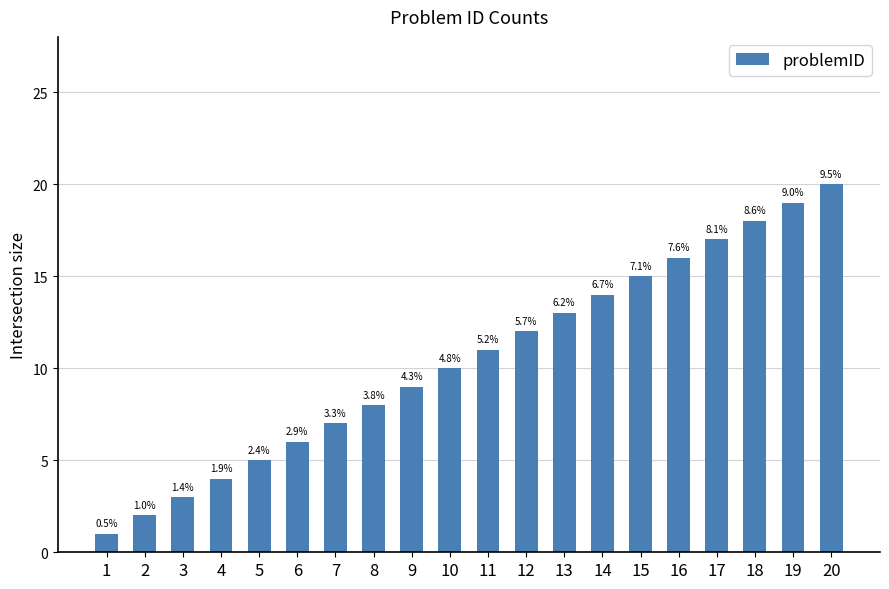

How many bars are there in total?

20